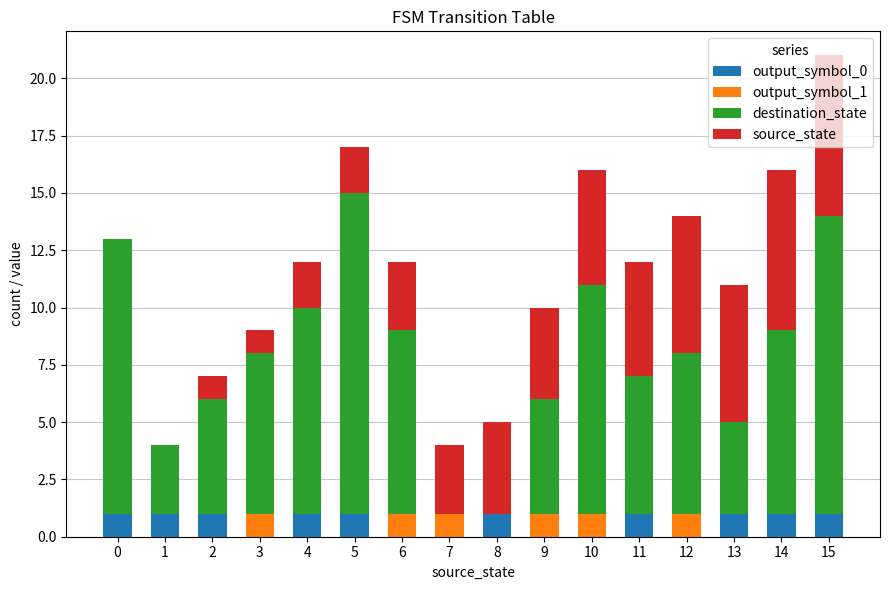

True or false: output_symbol_0 has a value of 1 at 8.

True